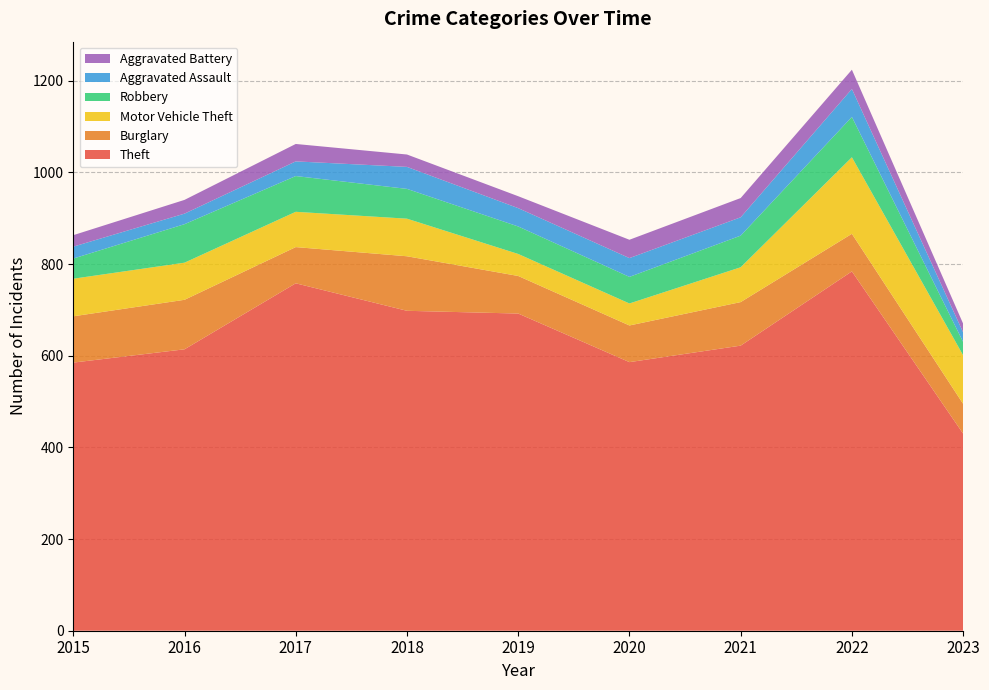

Reading left to right, what are all the values shown in this chart?

Theft: 585	614	758	698	692	586	622	784	430
Burglary: 101	108	79	119	82	80	95	82	65
Motor Vehicle Theft: 82	81	77	82	48	48	76	167	106
Robbery: 44	84	78	65	60	58	69	88	29
Aggravated Assault: 26	23	32	48	40	41	40	61	21
Aggravated Battery: 25	30	38	27	26	40	42	42	19